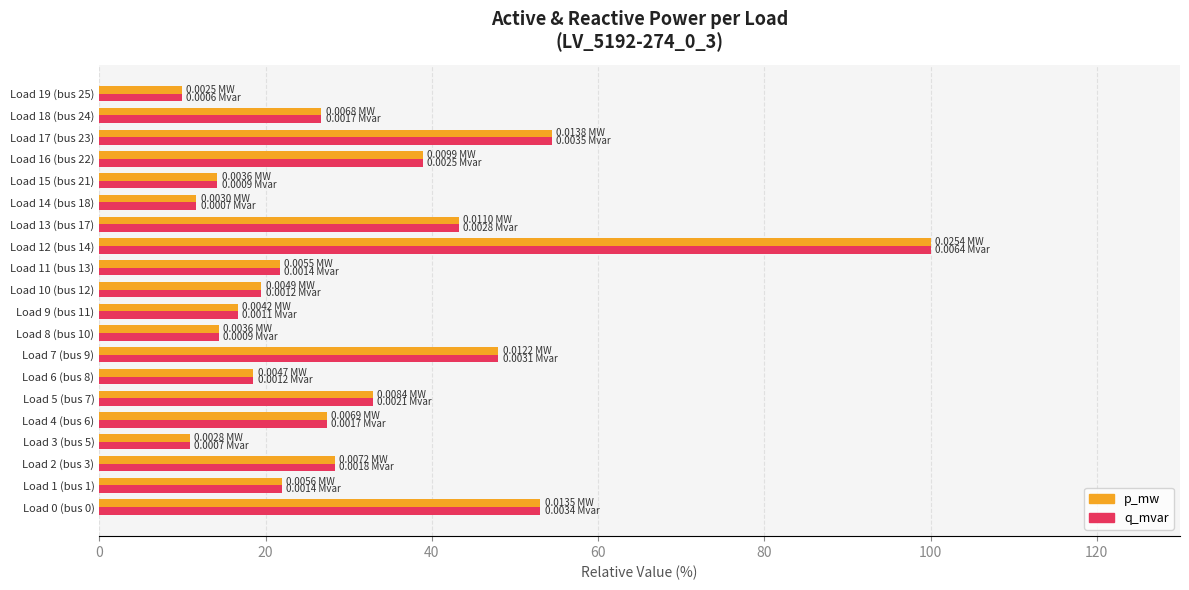

What is the sum of all p_mw values?

612.6